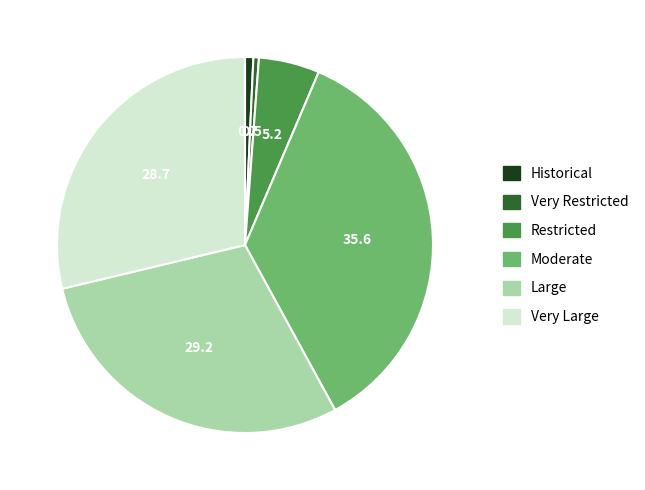

Which slice is the largest?

Moderate